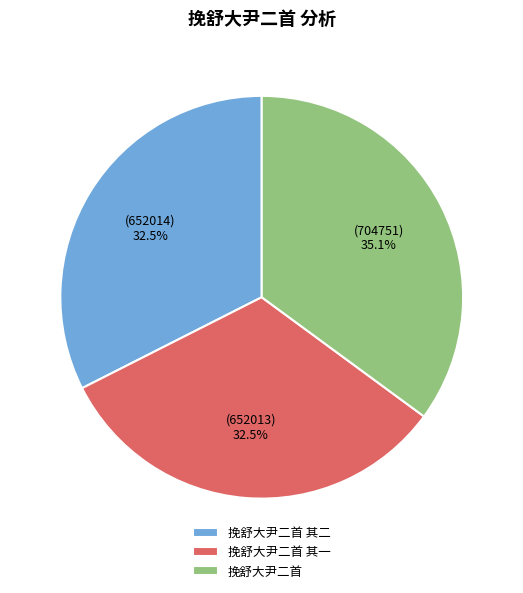

What portion of the pie excludes 挽舒大尹二首?

64.9%